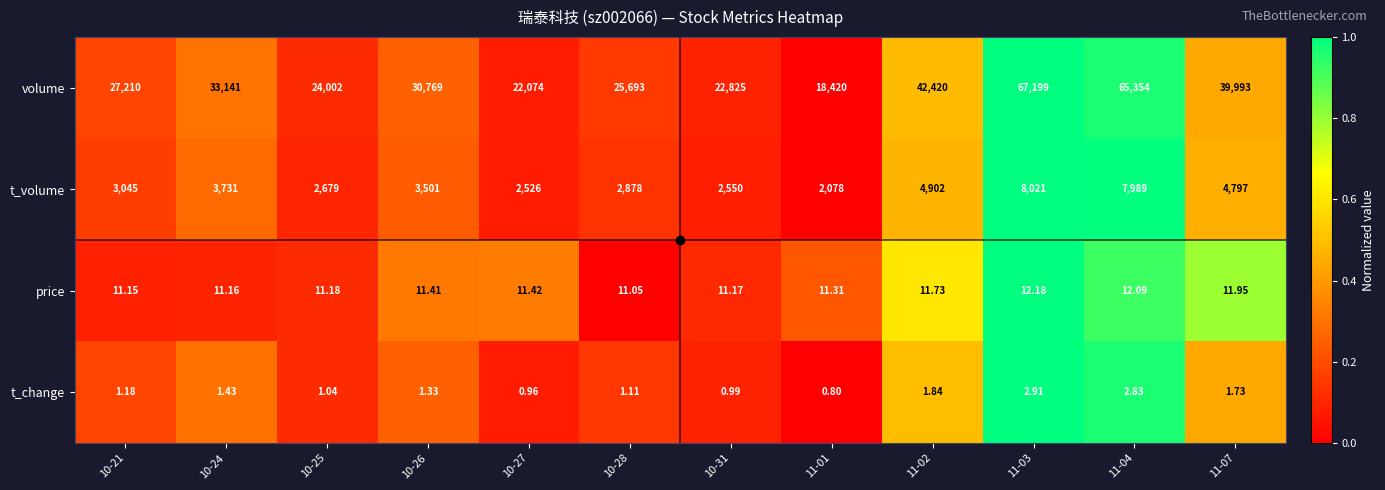

Which series has the largest total across all categories?

volume